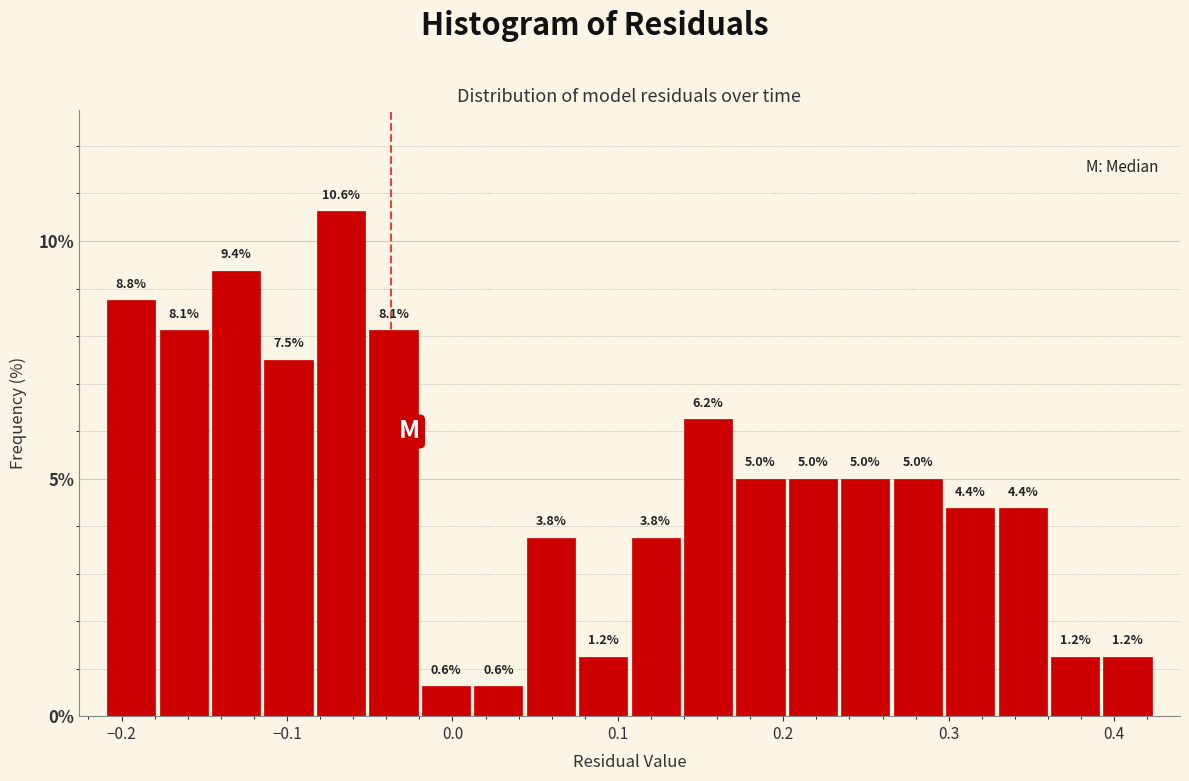

Around what value on the x-axis is the tallest bar? Give the approximate position of its centre, as read against the axis.

-0.07